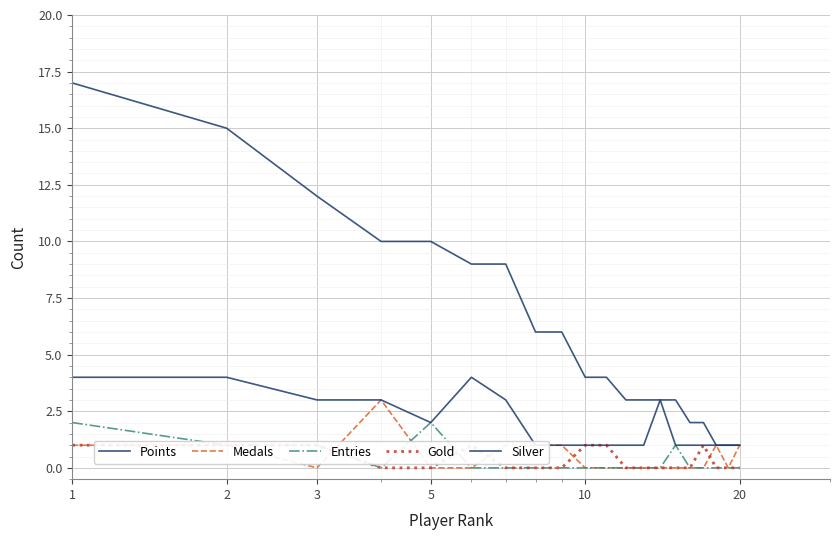

At which category does the chart reach its minimum across all series?

3